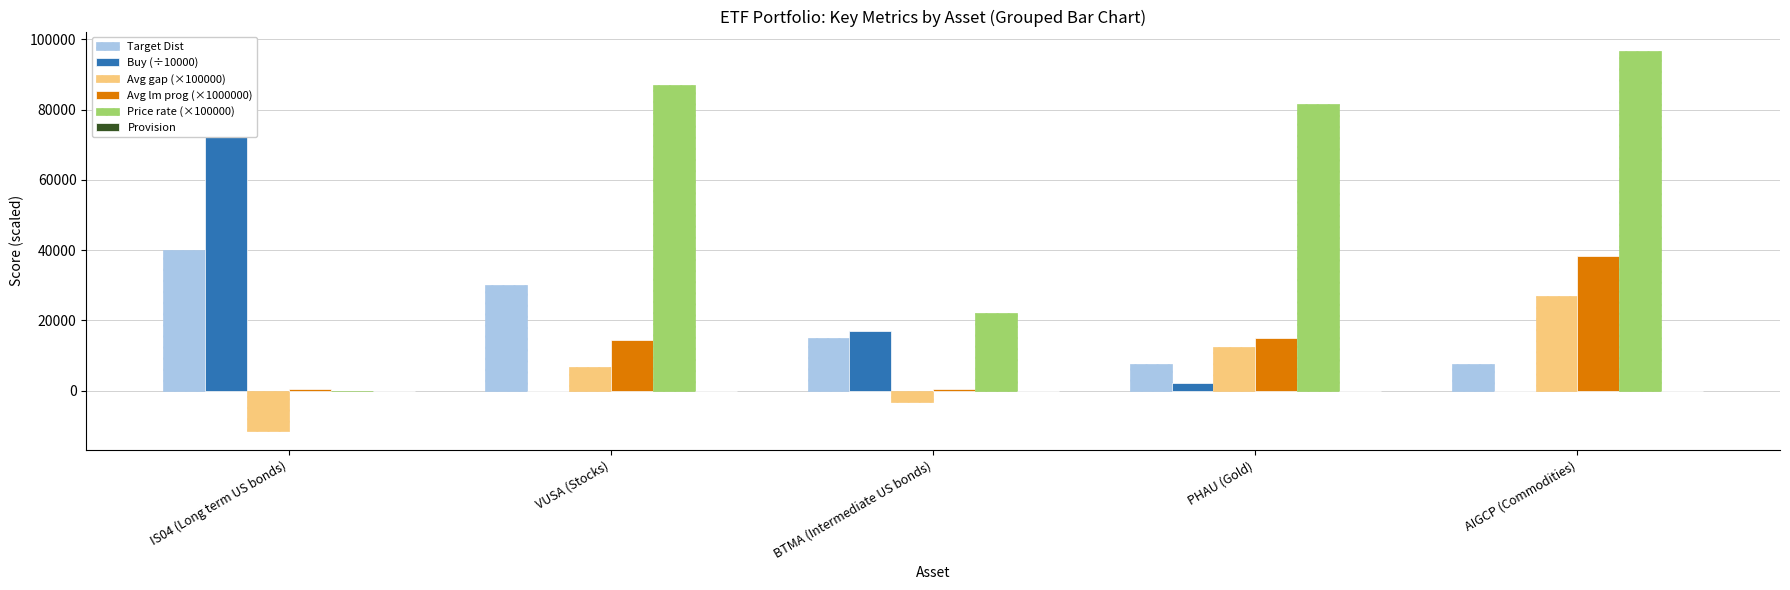

What is the difference between the highest and lowest values at IS04 (Long term US bonds)?

83619.6